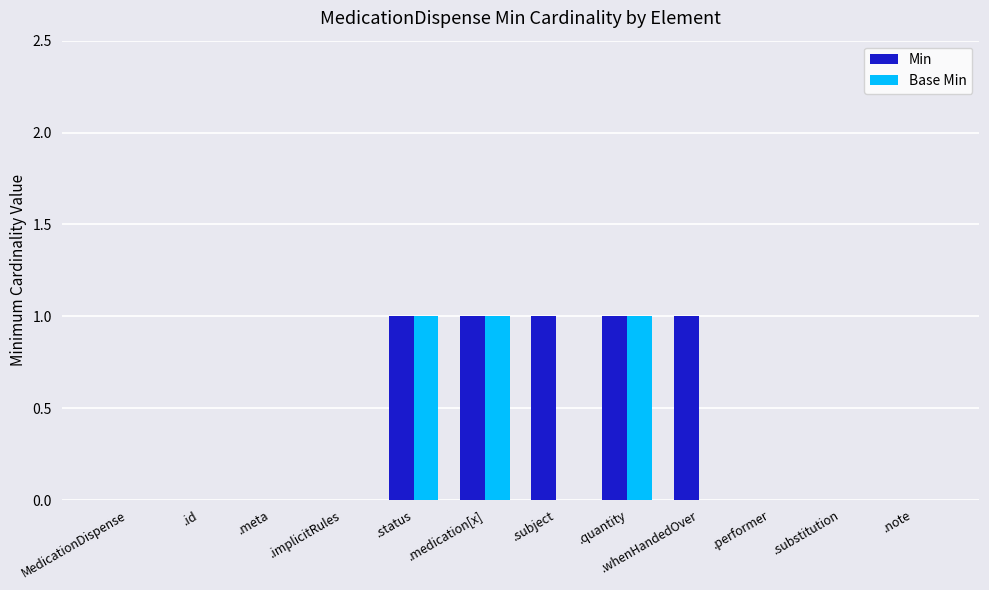

The value of Base Min at .medication[x] is 1. True or false?

True